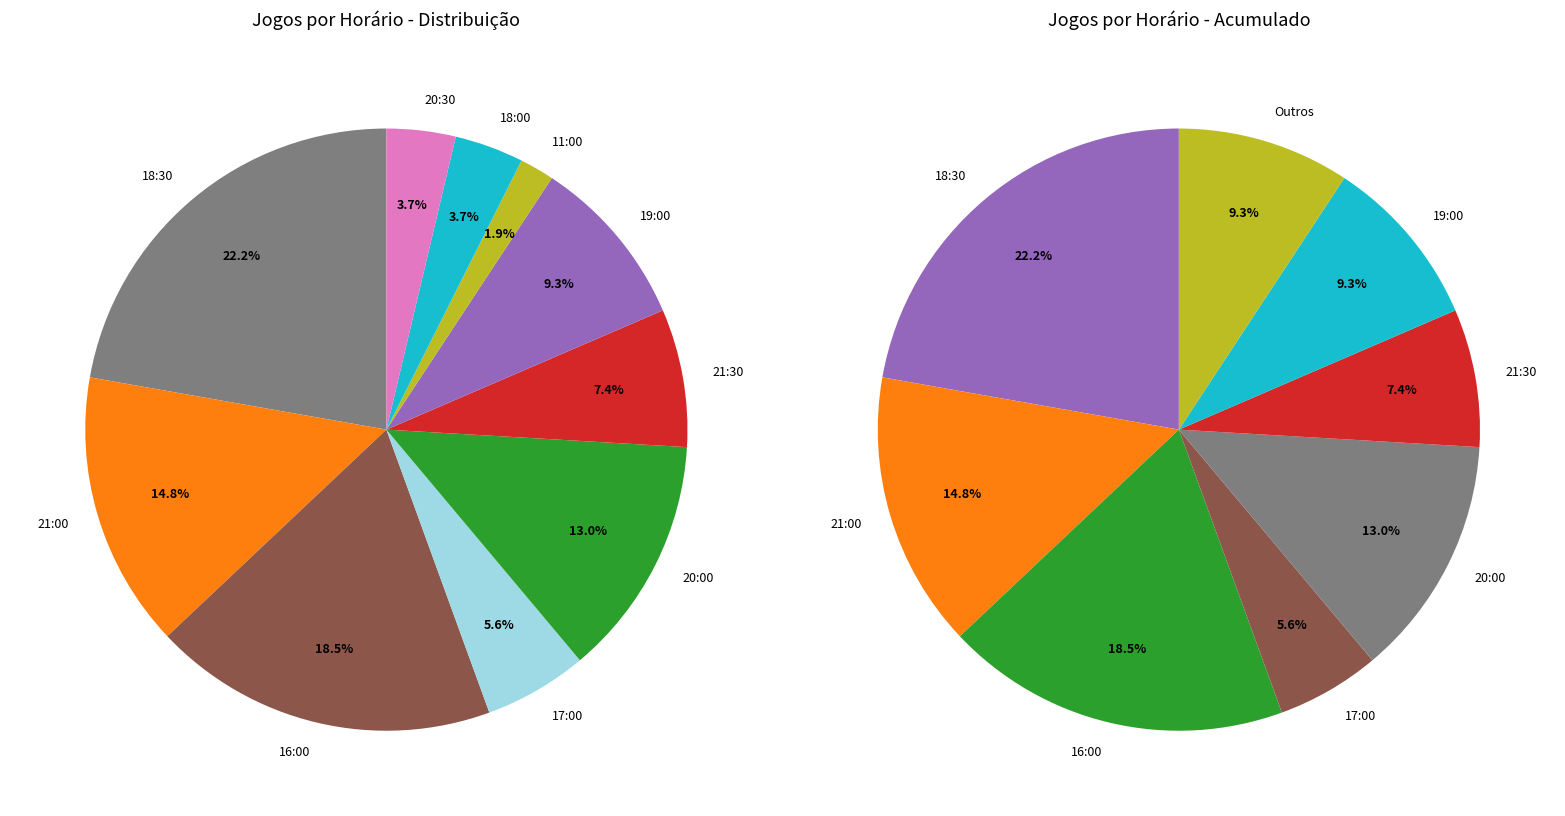

Is 18:30 the majority of the pie?

No